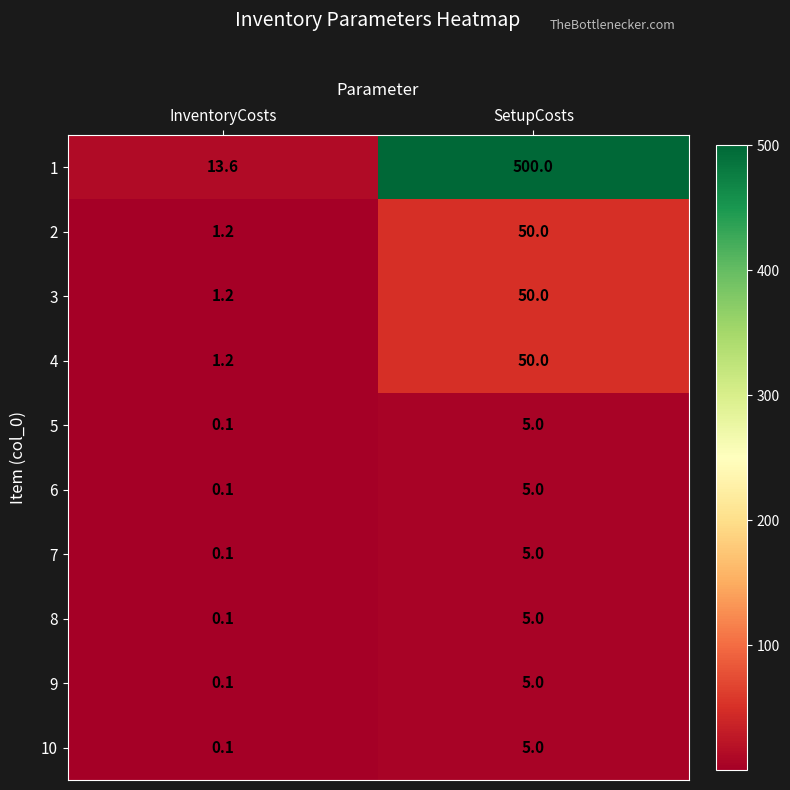

Reading left to right, what are all the values shown in this chart?

1: 13.6	500.0
2: 1.2	50.0
3: 1.2	50.0
4: 1.2	50.0
5: 0.1	5.0
6: 0.1	5.0
7: 0.1	5.0
8: 0.1	5.0
9: 0.1	5.0
10: 0.1	5.0